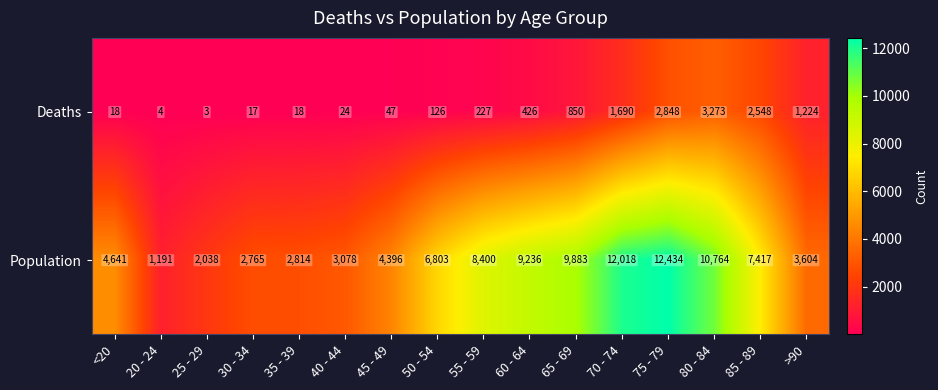

What is the greatest value displayed?

12434